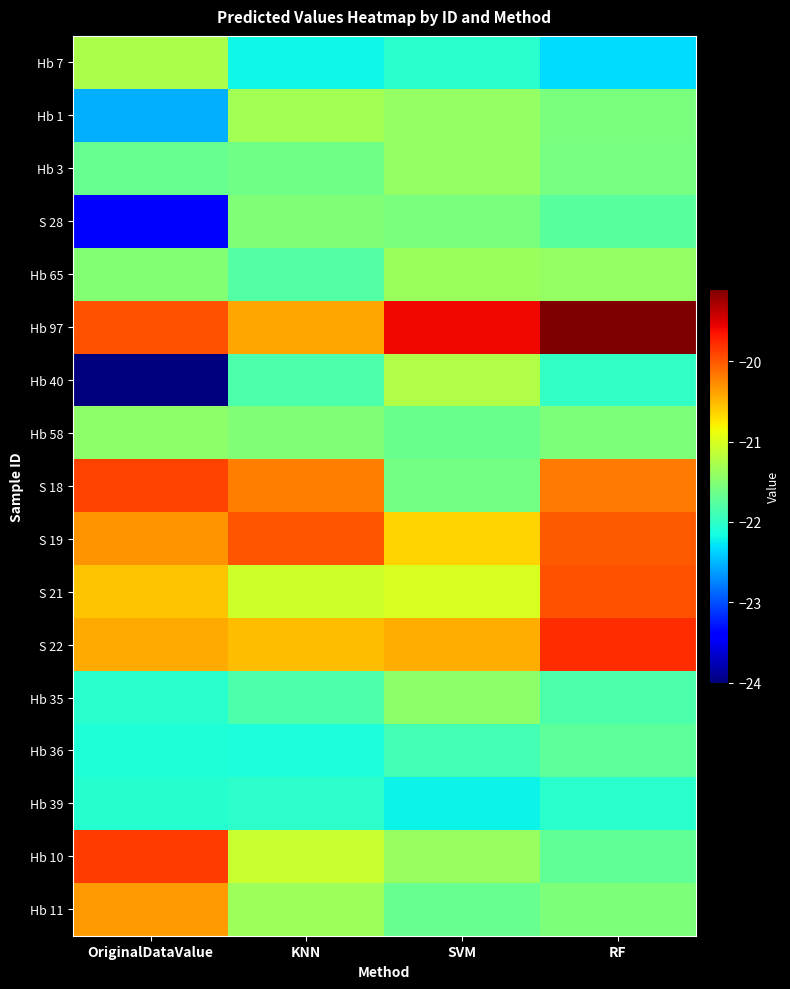

Reading left to right, extract all data points from this chart.

Hb 7: OriginalDataValue=-21.3	KNN=-22.2	SVM=-22.0	RF=-22.3
Hb 1: OriginalDataValue=-22.5	KNN=-21.3	SVM=-21.4	RF=-21.6
Hb 3: OriginalDataValue=-21.7	KNN=-21.6	SVM=-21.4	RF=-21.6
S 28: OriginalDataValue=-23.4	KNN=-21.5	SVM=-21.6	RF=-21.8
Hb 65: OriginalDataValue=-21.5	KNN=-21.8	SVM=-21.4	RF=-21.4
Hb 97: OriginalDataValue=-20.0	KNN=-20.4	SVM=-19.6	RF=-19.1
Hb 40: OriginalDataValue=-24.0	KNN=-21.8	SVM=-21.2	RF=-22.0
Hb 58: OriginalDataValue=-21.4	KNN=-21.5	SVM=-21.7	RF=-21.5
S 18: OriginalDataValue=-19.9	KNN=-20.2	SVM=-21.6	RF=-20.2
S 19: OriginalDataValue=-20.3	KNN=-20.0	SVM=-20.6	RF=-20.0
S 21: OriginalDataValue=-20.6	KNN=-21.1	SVM=-21.0	RF=-20.0
S 22: OriginalDataValue=-20.4	KNN=-20.5	SVM=-20.4	RF=-19.8
Hb 35: OriginalDataValue=-22.0	KNN=-21.8	SVM=-21.5	RF=-21.8
Hb 36: OriginalDataValue=-22.1	KNN=-22.1	SVM=-21.9	RF=-21.7
Hb 39: OriginalDataValue=-22.1	KNN=-22.0	SVM=-22.2	RF=-22.0
Hb 10: OriginalDataValue=-19.9	KNN=-21.1	SVM=-21.4	RF=-21.7
Hb 11: OriginalDataValue=-20.4	KNN=-21.4	SVM=-21.7	RF=-21.5